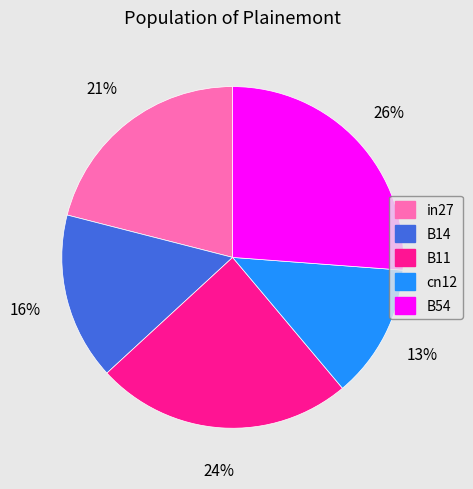

Which has a higher value, cn12 or B14?

B14